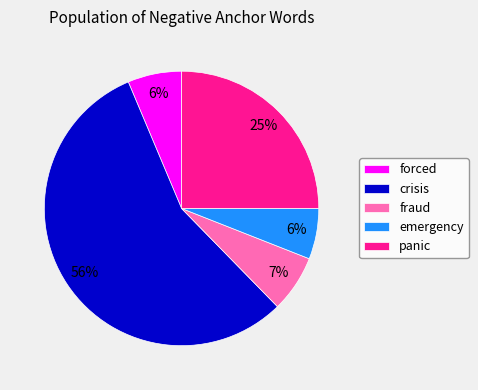

Which slice is the largest?

crisis